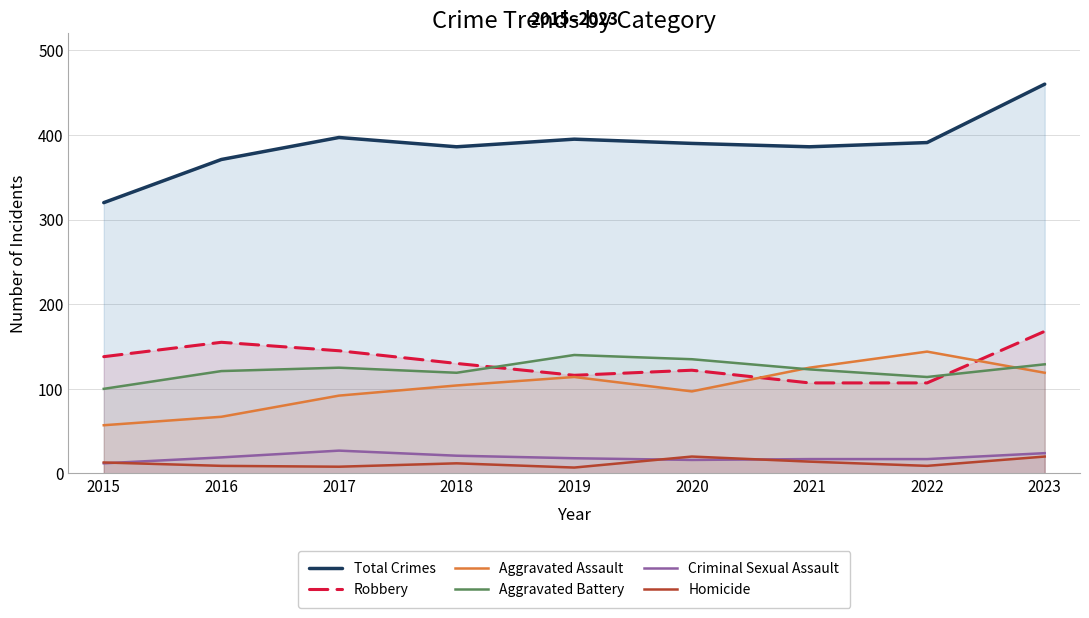

Which series changed the most between 2016 and 2020?

Robbery